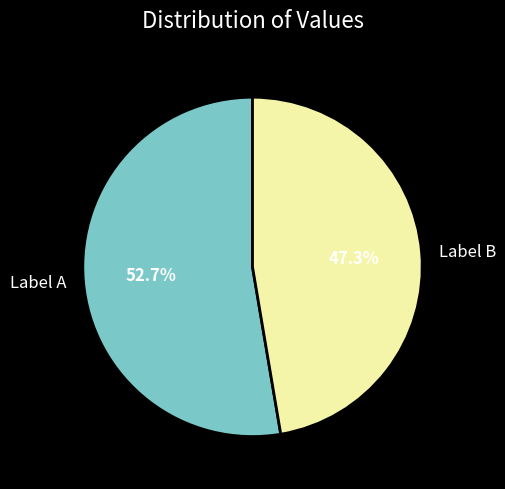

What percentage do Label A and Label B together represent?

100.0%